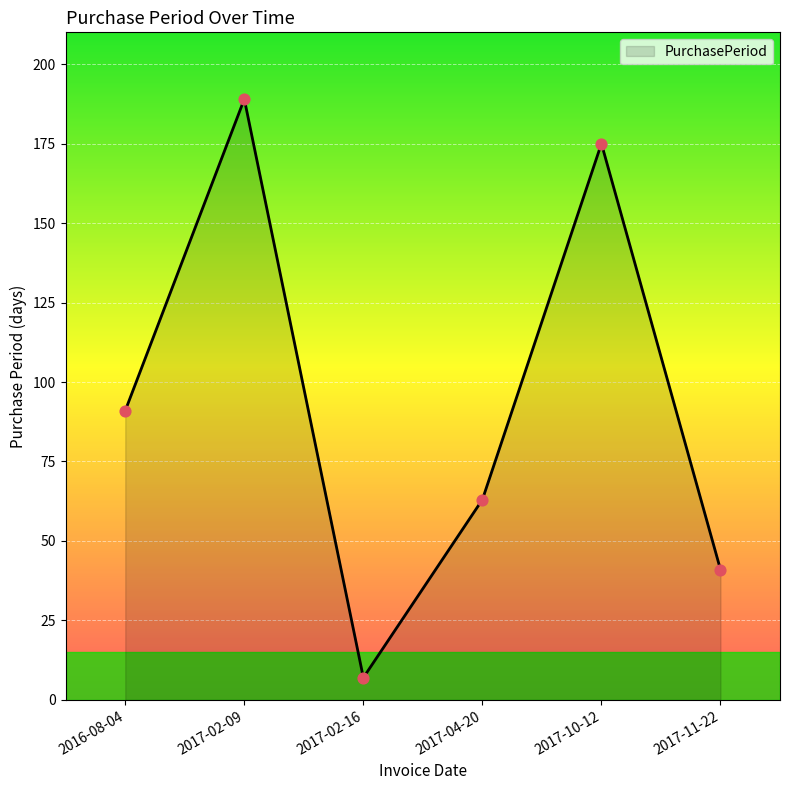

What is the change in value from 2017-02-09 to 2017-04-20?

-126